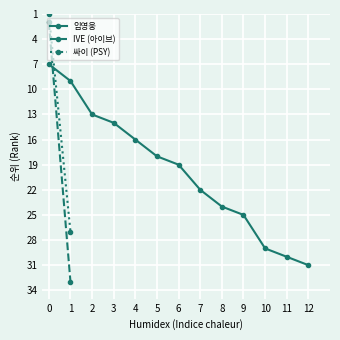

Does the chart display data point markers on the line(s)?

Yes